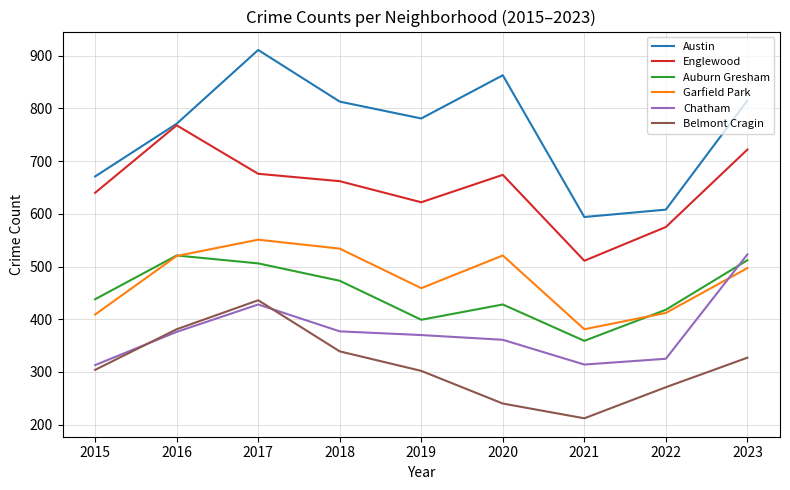

What is the difference between the highest and lowest values at 2019?

479